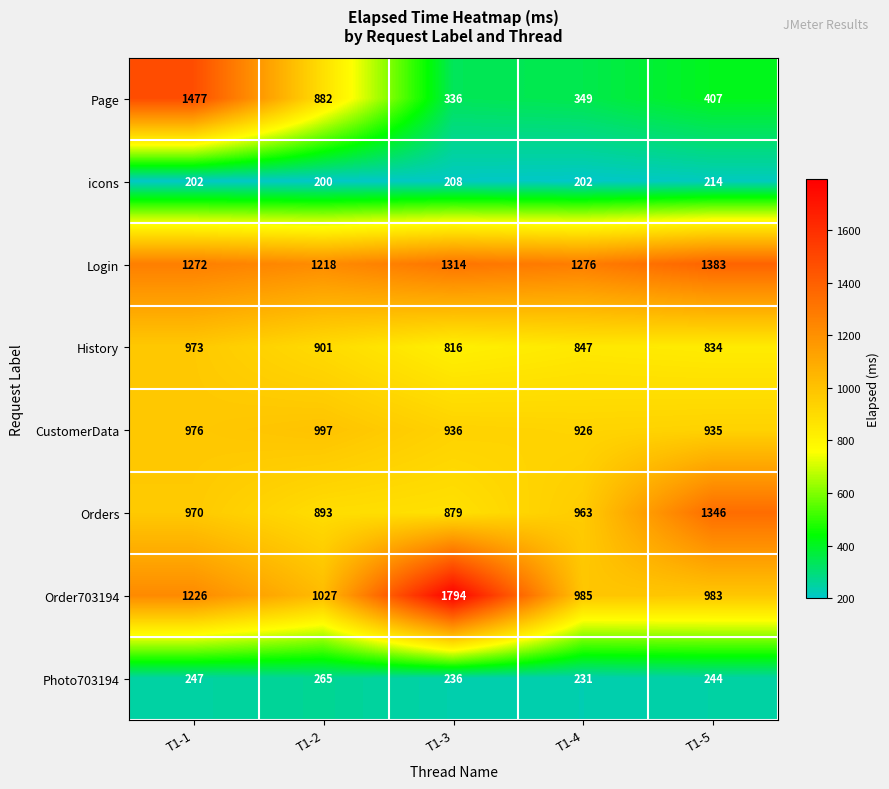

What is the maximum value shown in the chart?

1794